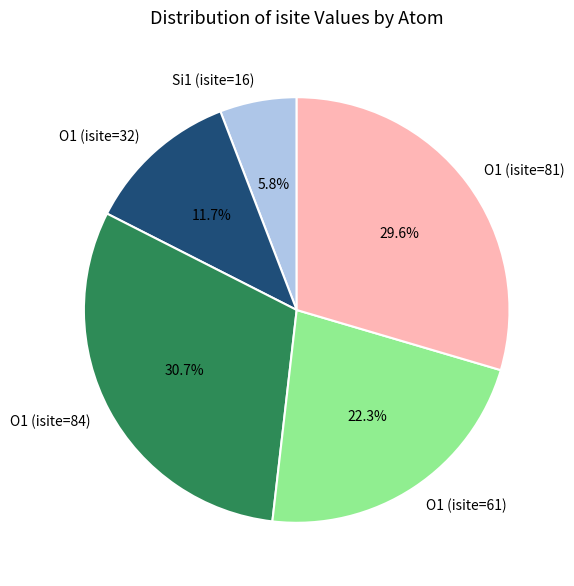

What is the smallest slice in the pie chart?

Si1 (isite=16)